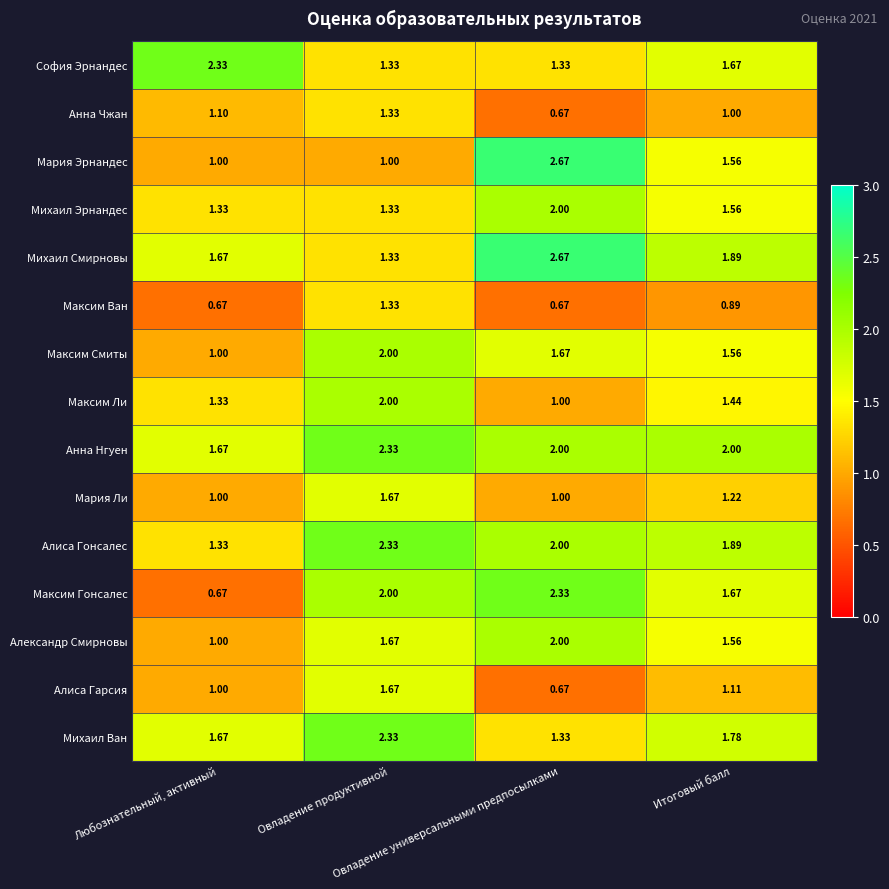

Which series has the largest range (max minus min)?

Мария Эрнандес